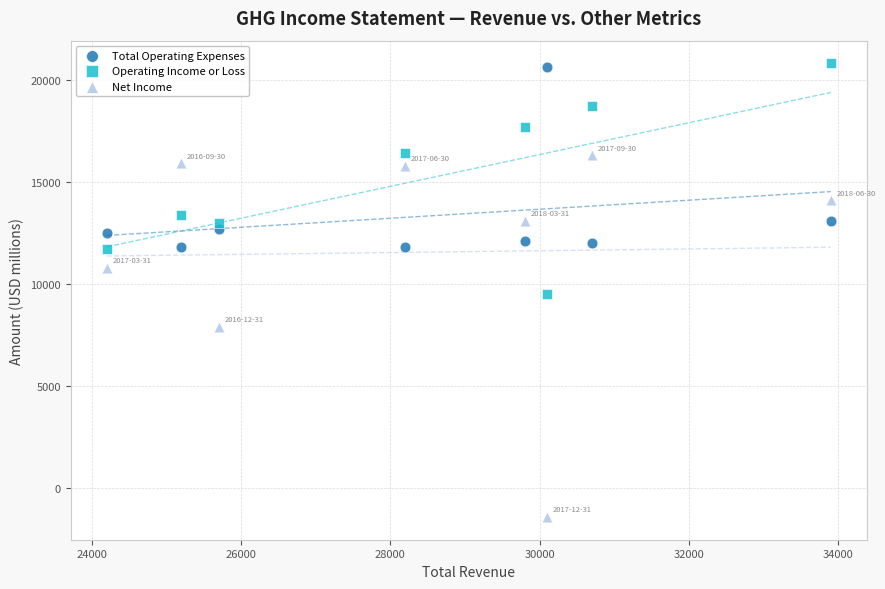

Which series has the largest Y range (max minus min)?

Net Income